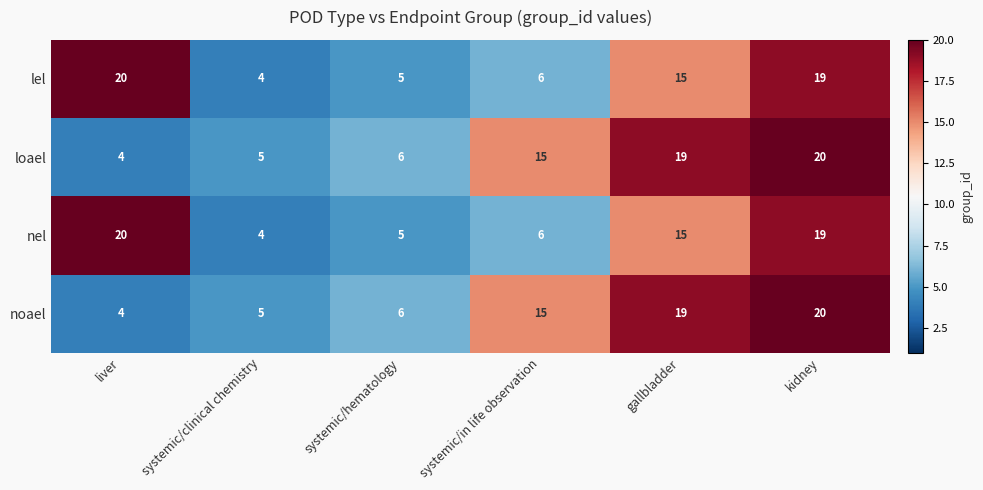

Rank the categories by lel value from highest to lowest.

liver, kidney, gallbladder, systemic/in life observation, systemic/hematology, systemic/clinical chemistry